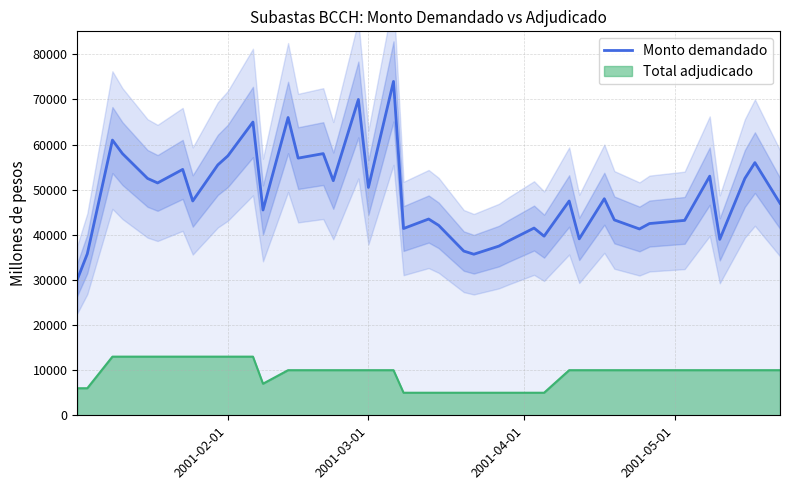

True or false: Monto demandado and Total adjudicado intersect in this chart.

False